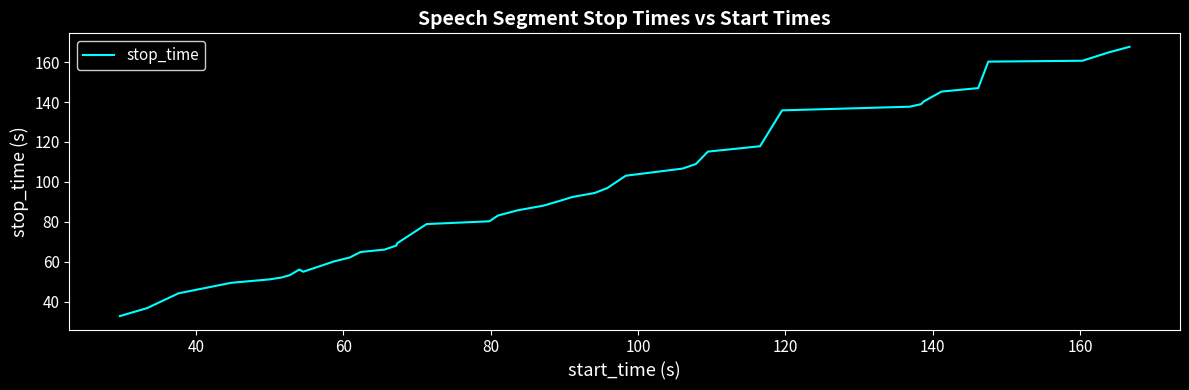

What is the minimum value shown in the chart?

32.7